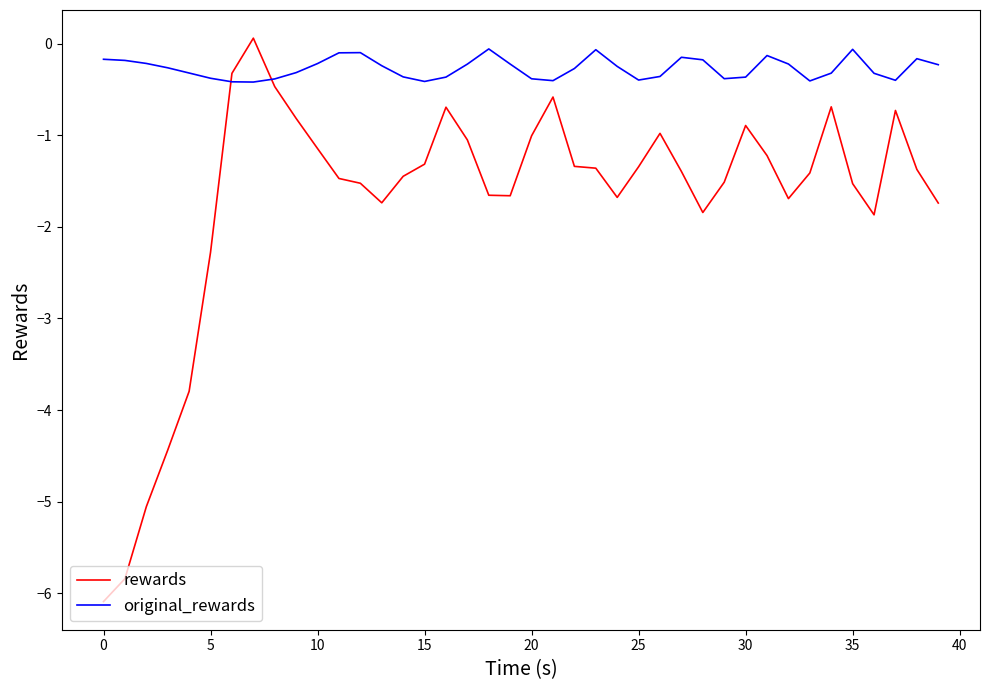

What is the difference between the maximum and minimum values in the rewards series?

6.1